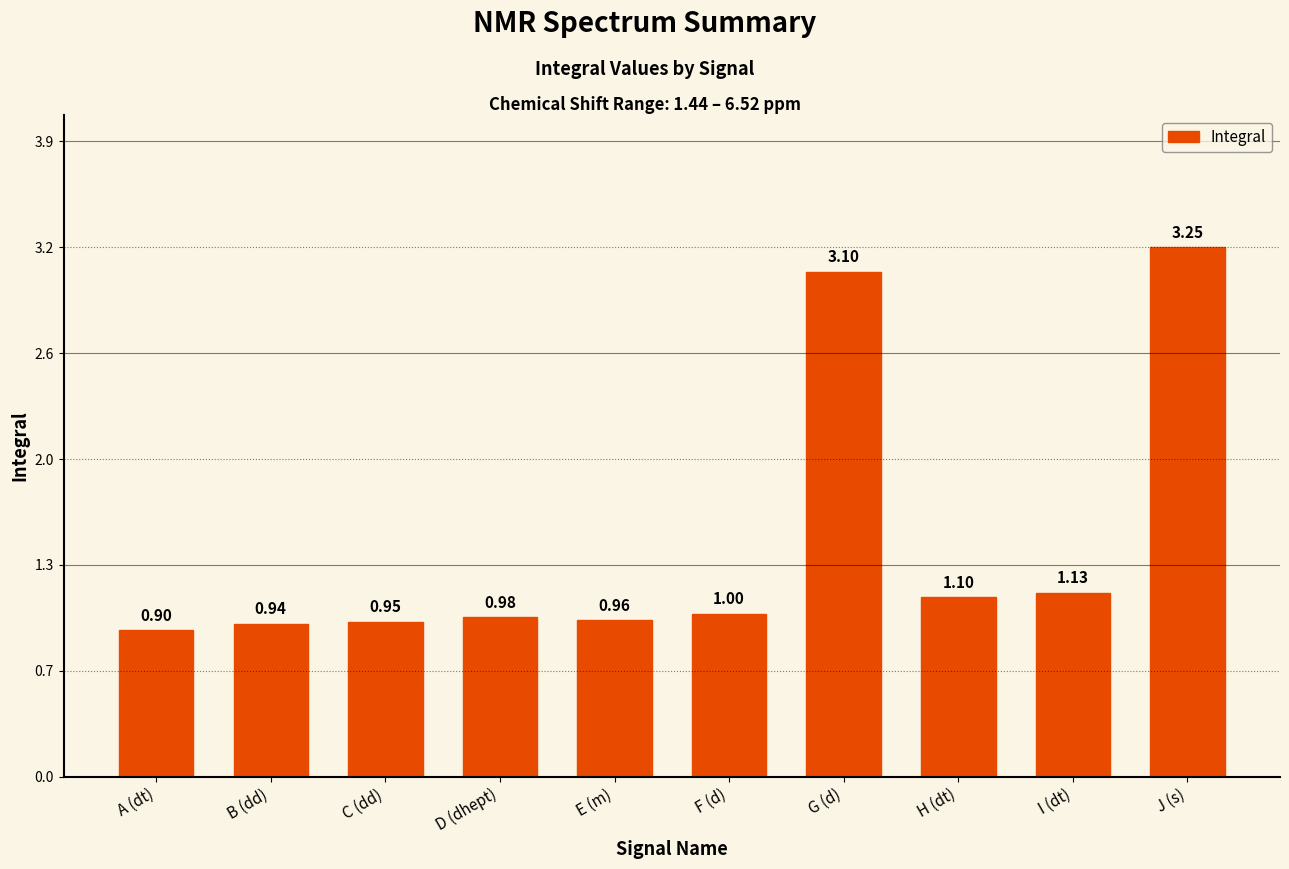

Are the bars horizontal?

No